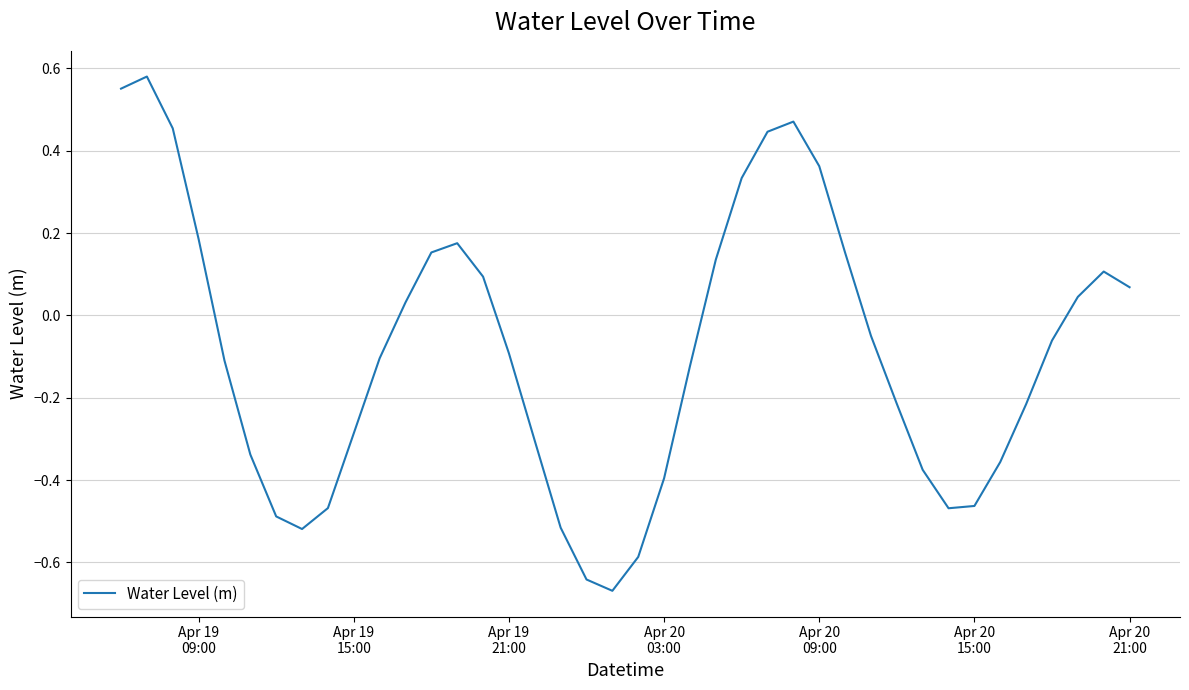

What is the difference between the maximum and minimum values?

1.2